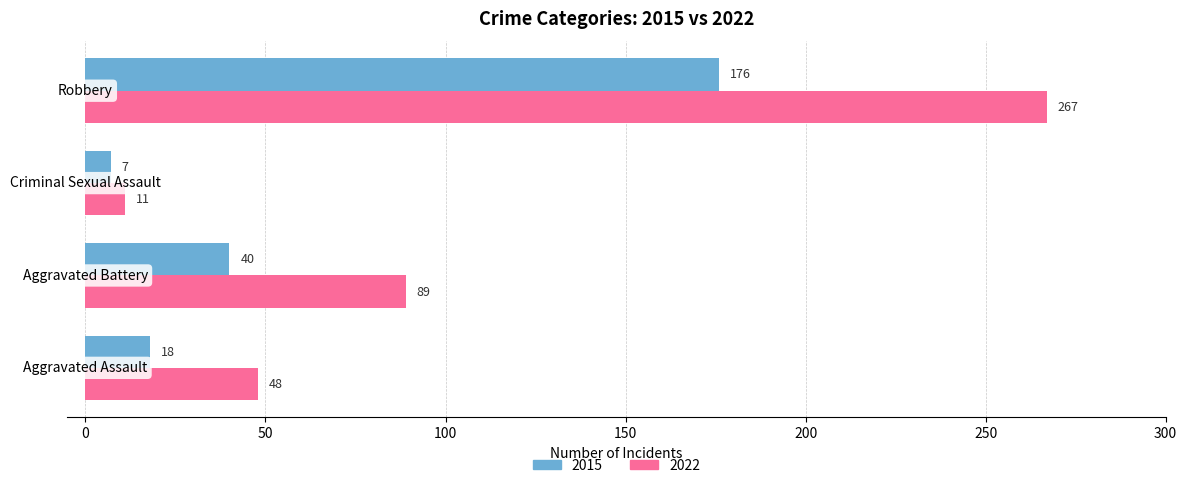

List the series in order of their peak value, lowest first.

2015, 2022